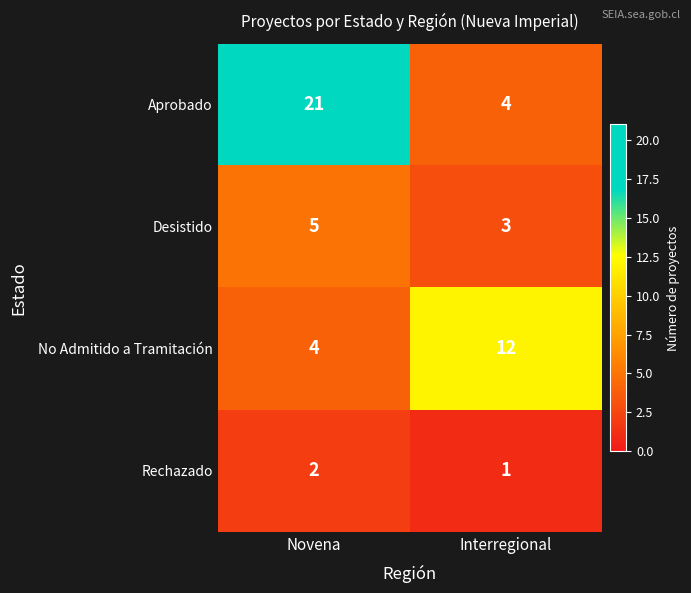

List the series in order of their overall mean, highest first.

Aprobado, No Admitido a Tramitación, Desistido, Rechazado